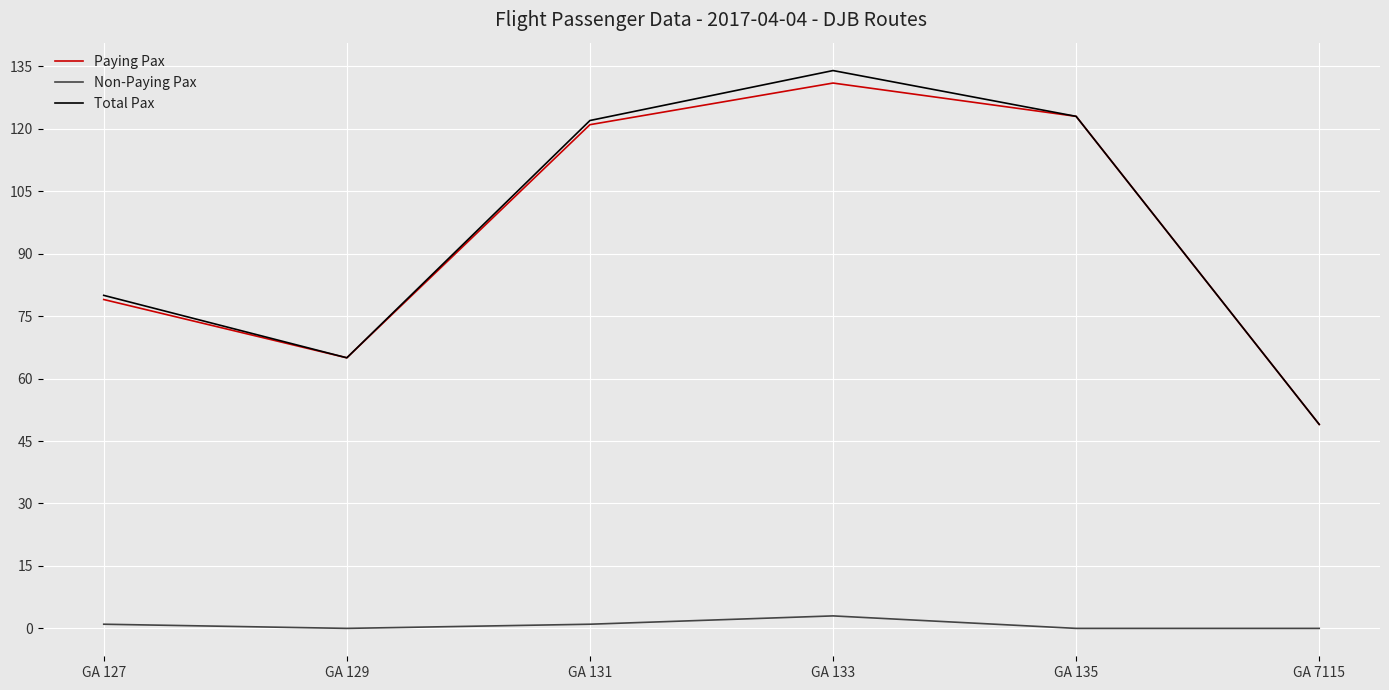

The value of Non-Paying Pax at GA 135 is 0. True or false?

True